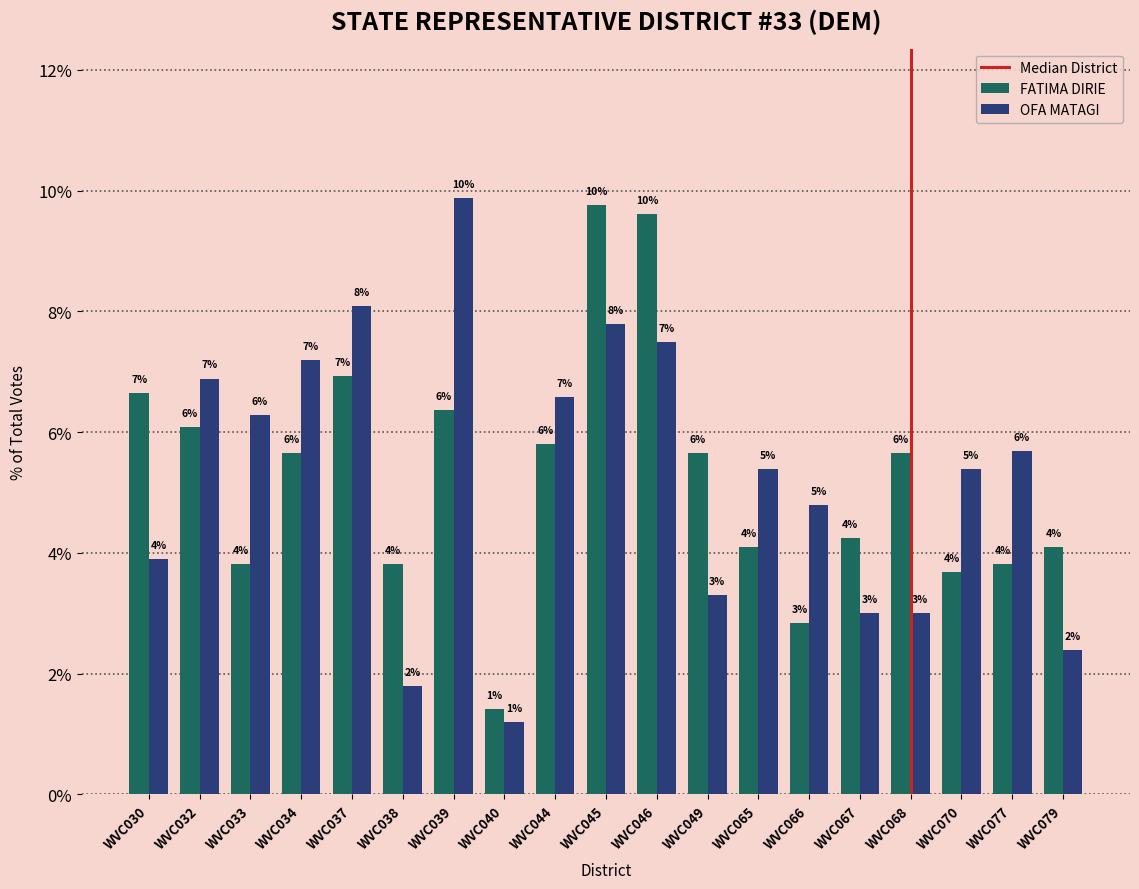

How many bars are there in total?

38